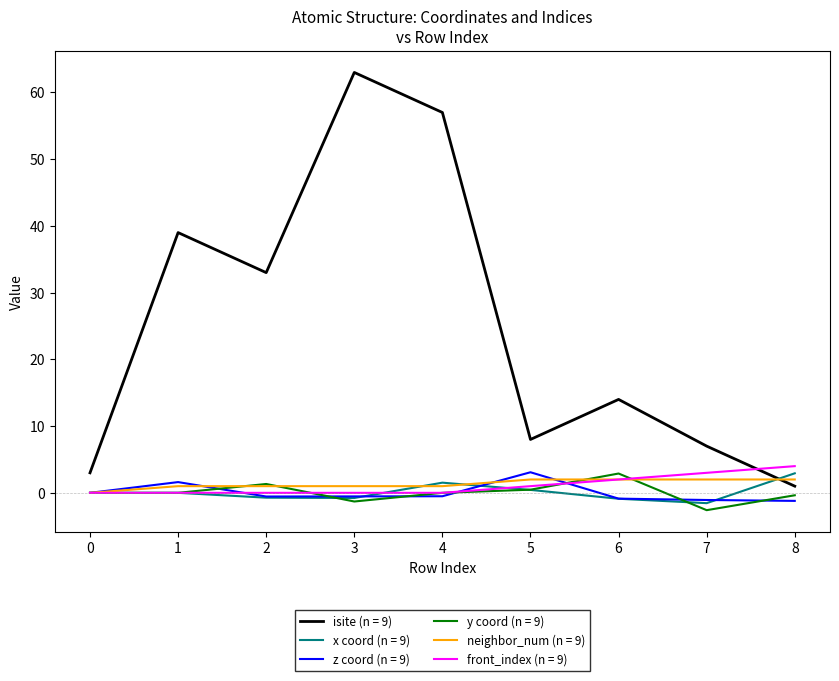

Which series has the largest total across all categories?

isite (n = 9)